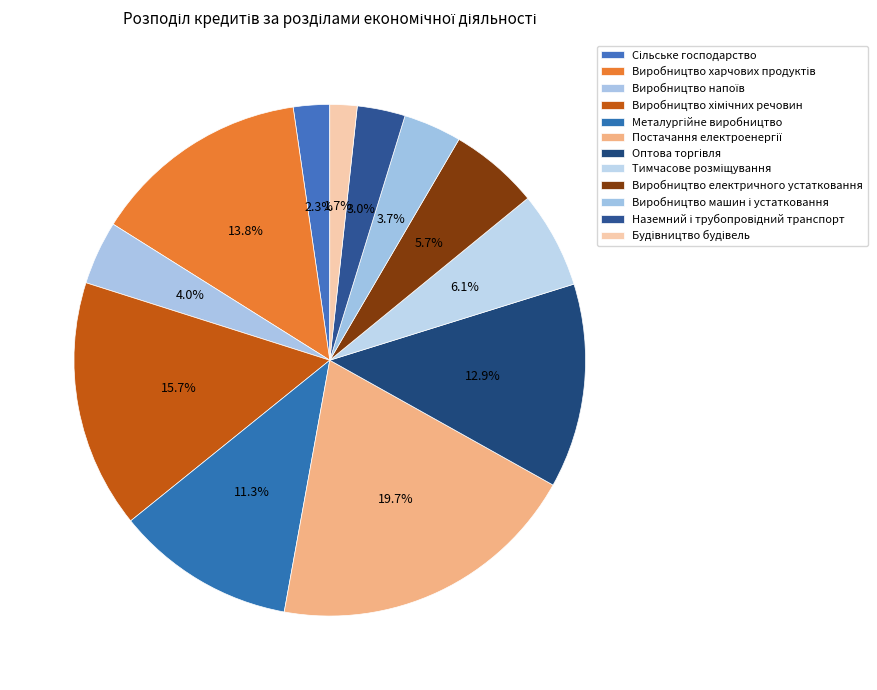

How many slices are in this pie chart?

12